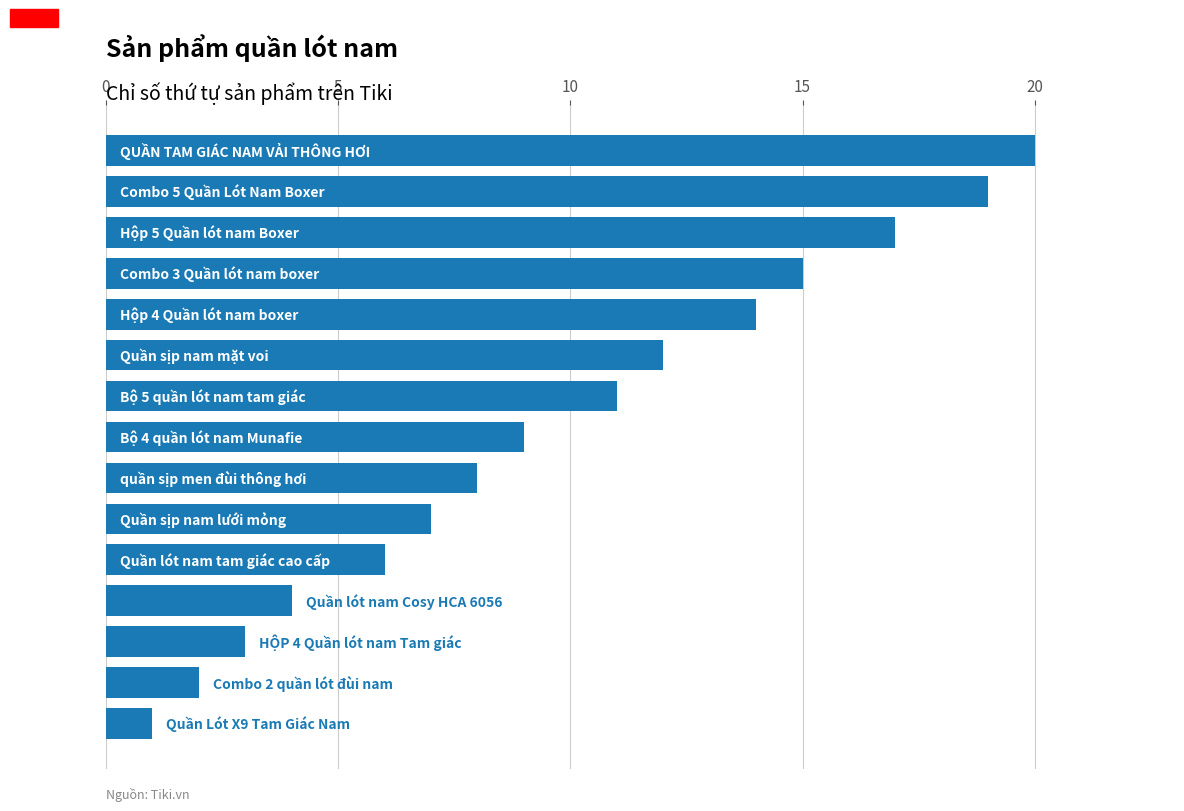

What is the sum of all values?

148